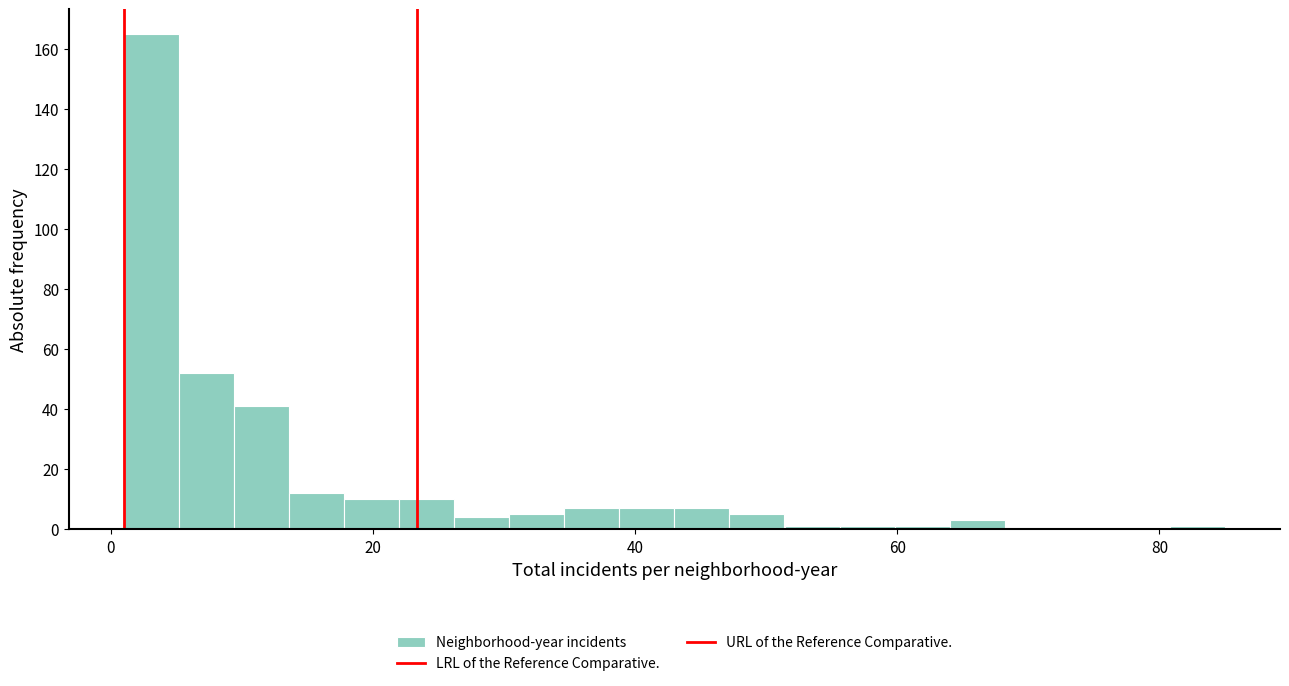

Around what value on the x-axis is the tallest bar? Give the approximate position of its centre, as read against the axis.

4